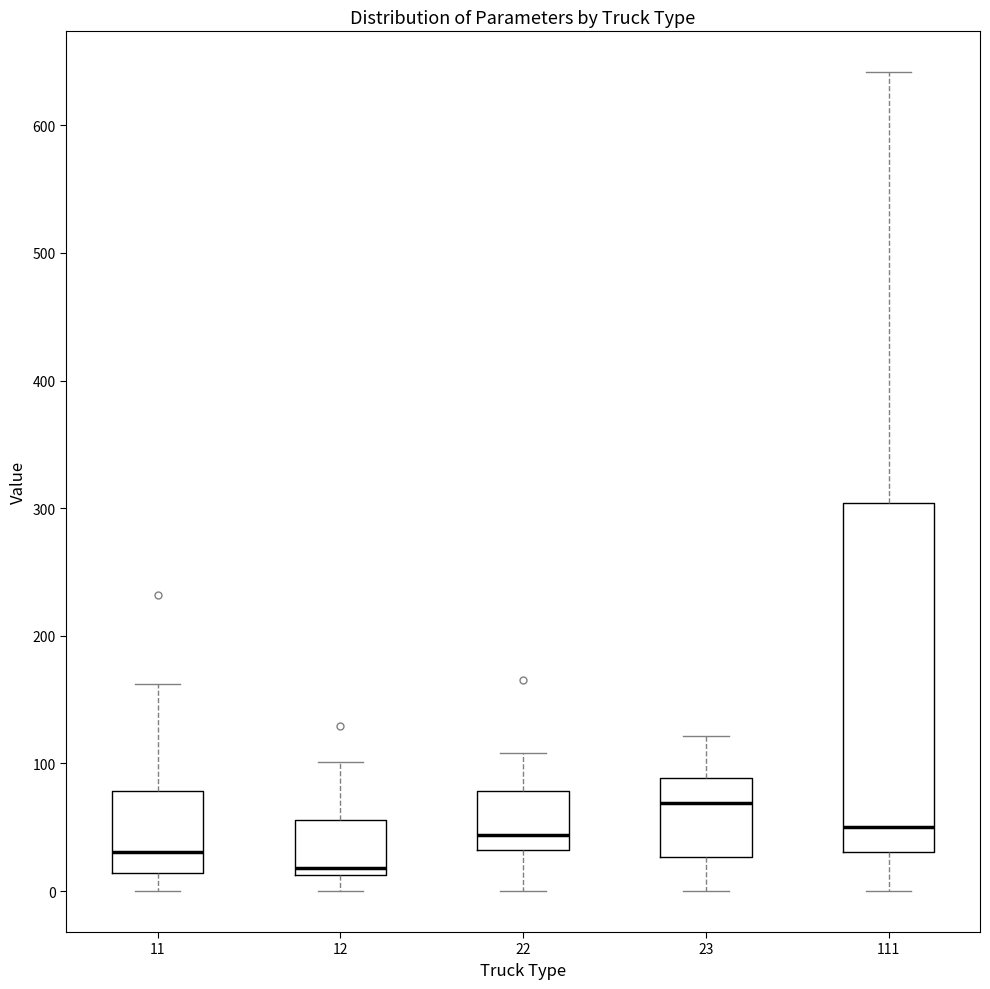

Where is the upper edge of the box at x = 12 on the y-axis? The values are not printed on the chart, so give them approximately, as read against the axis.

60